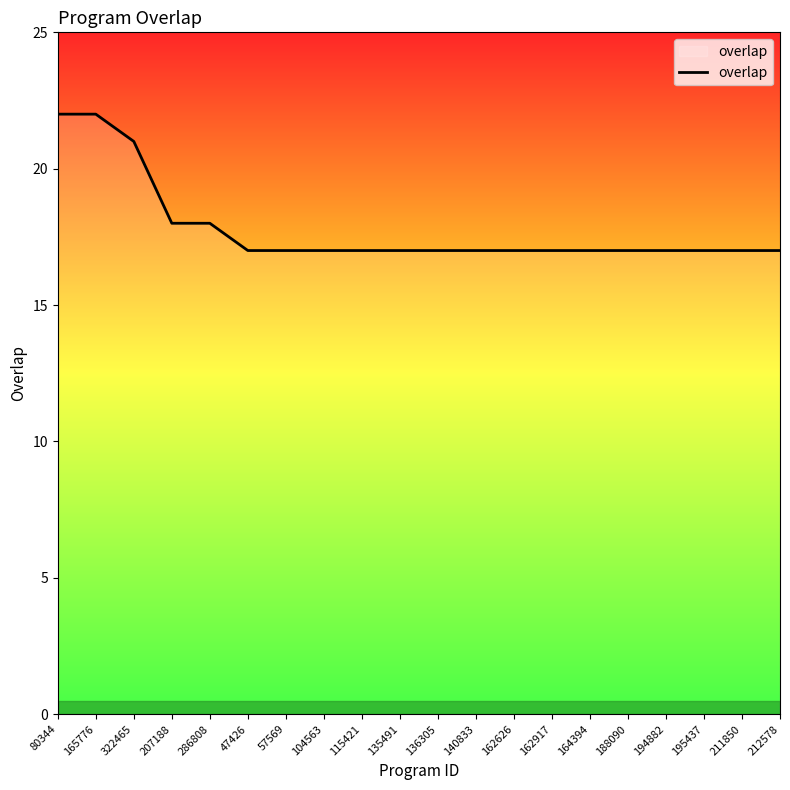

What position from the right is 47426?

15